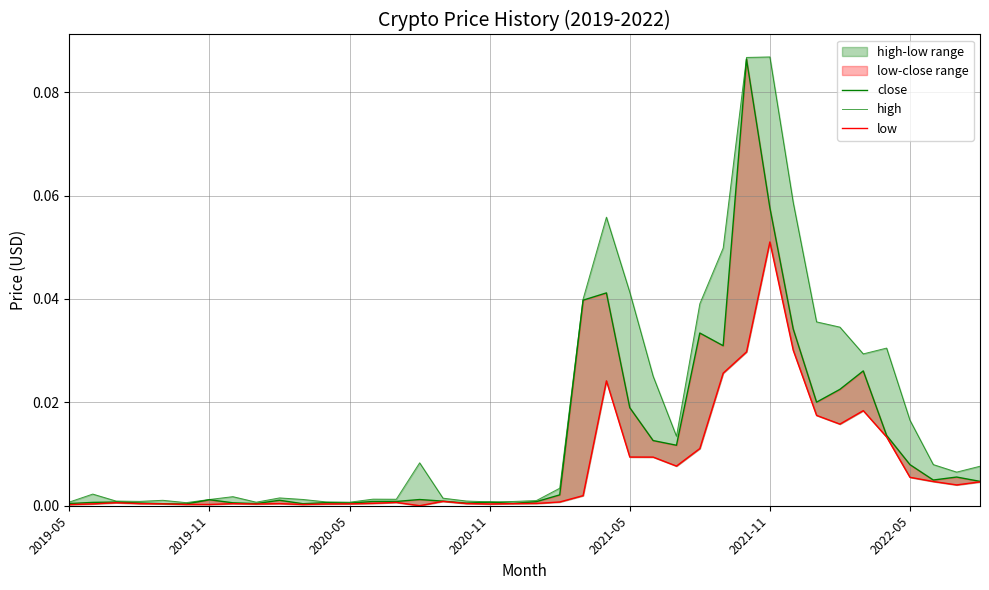

Between 29 and 19, which is larger?

29